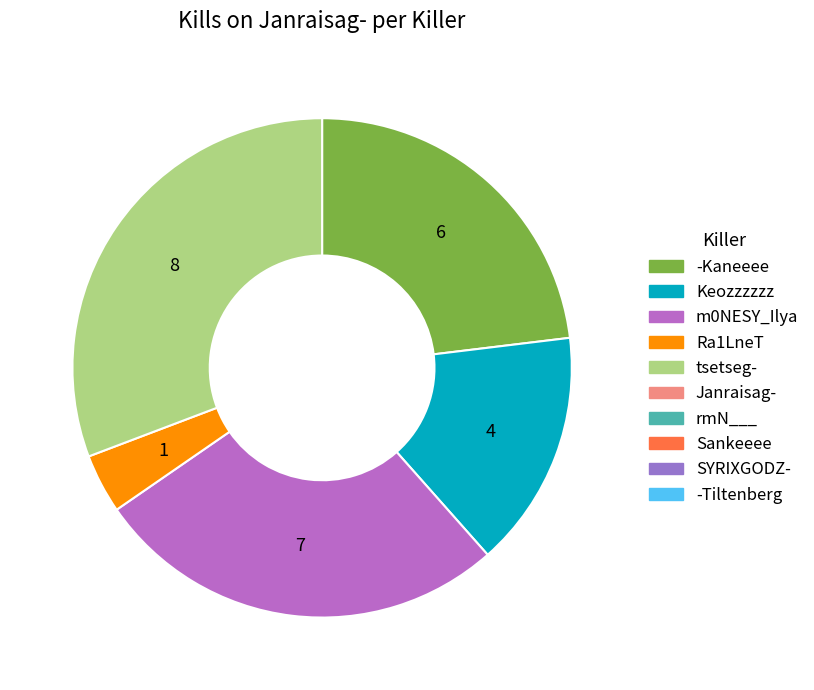

Is there any slice that represents more than half of the pie?

No